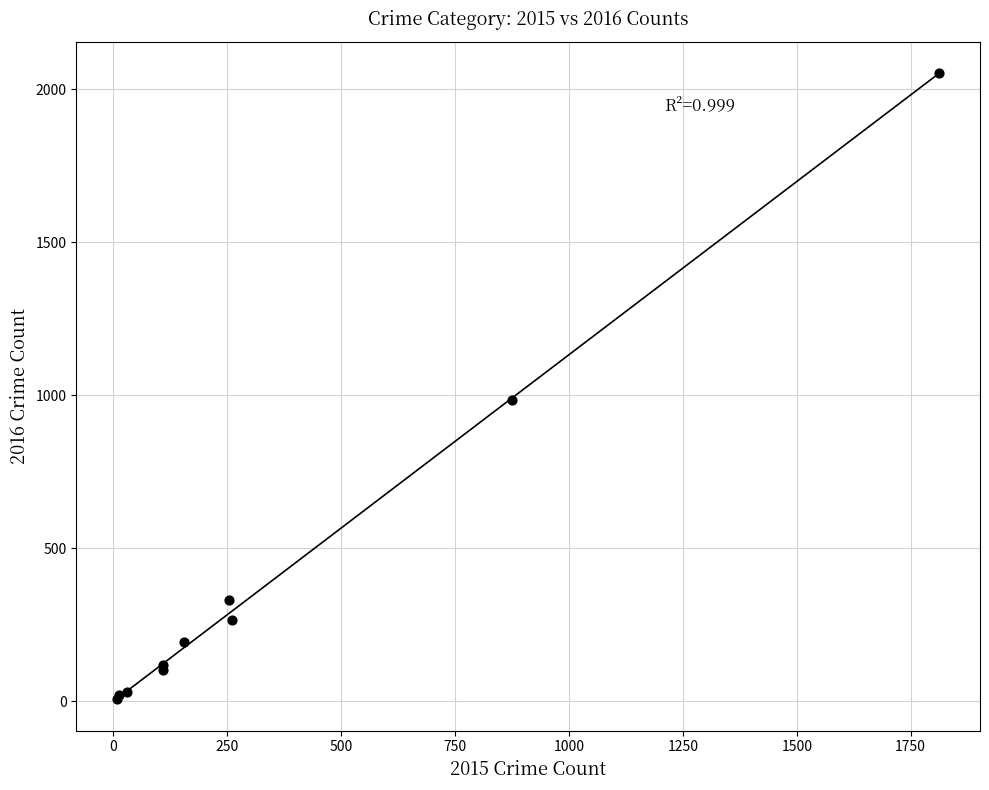

What Y value in the scatter plot is closest to 1030?

984